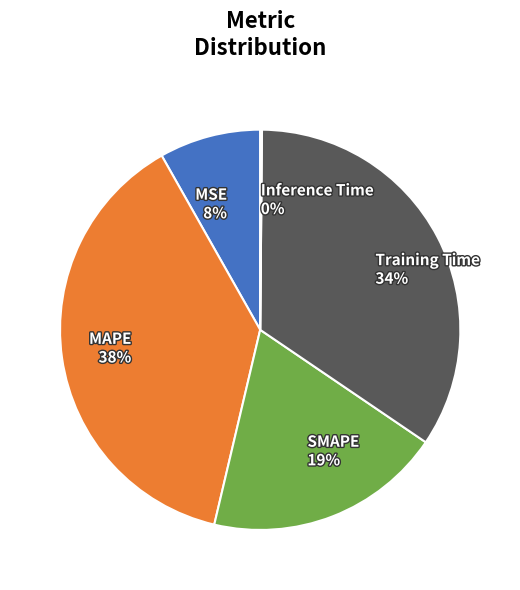

Is there a majority slice in this chart?

No